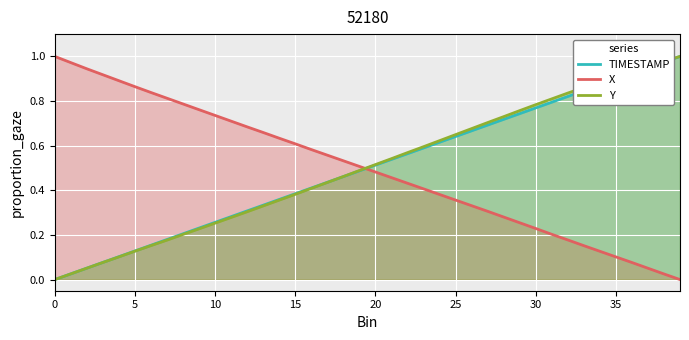

True or false: X has more than 2 points higher than both neighbors.

False